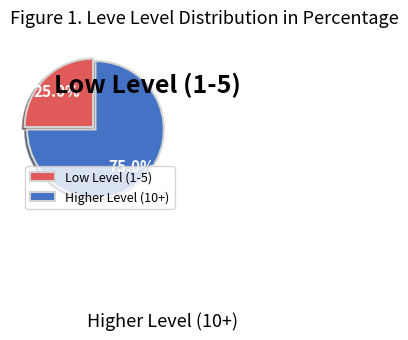

Rank the categories by value from highest to lowest.

Higher Level (10+), Low Level (1-5)